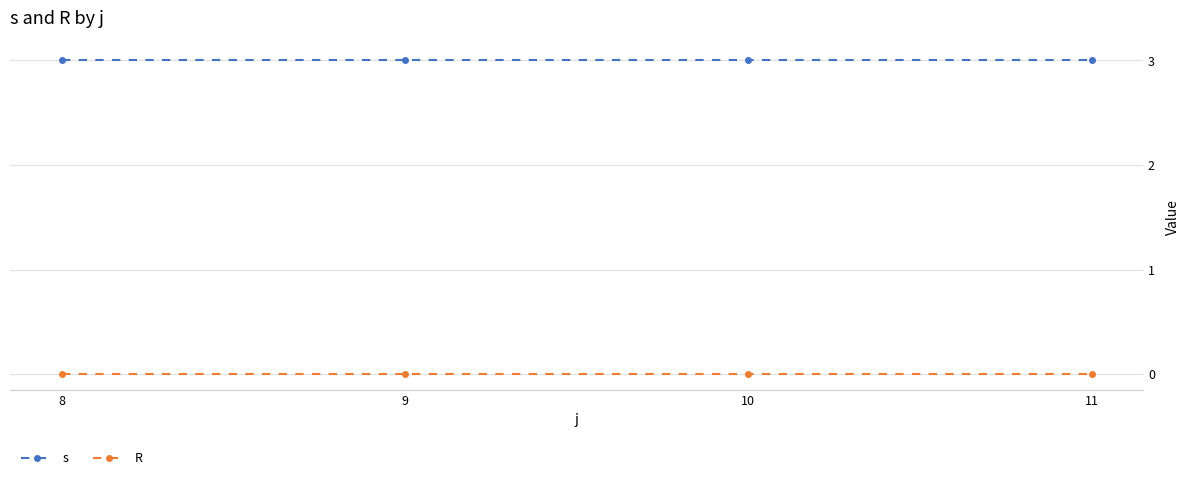

At 10, list the series in order from largest to smallest.

s, R